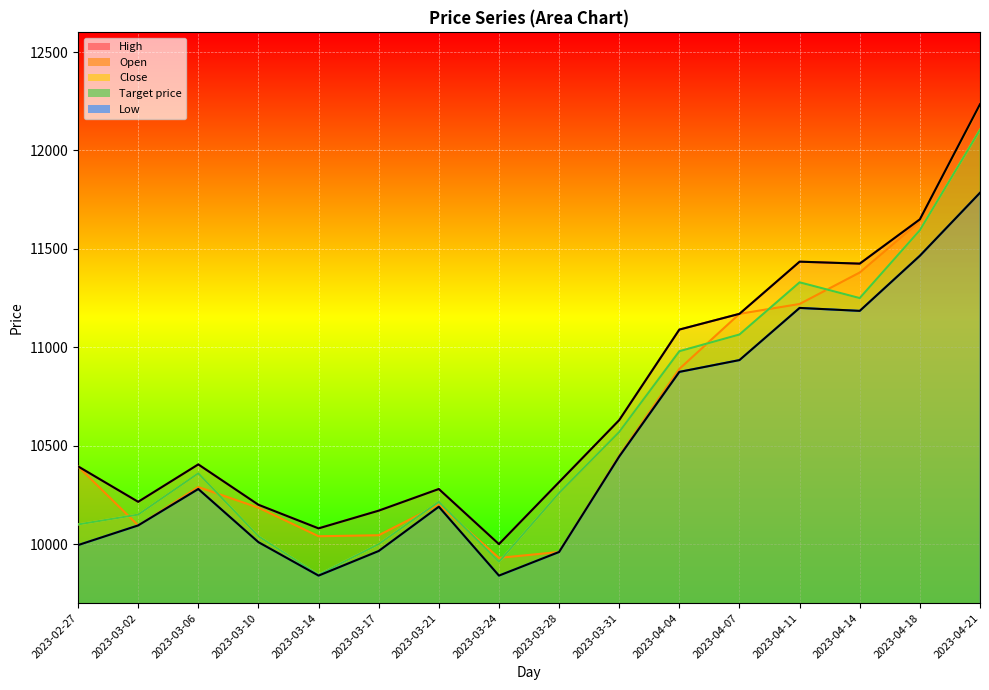

Reading right to left, list all the values displayed in this chart.

High: 12235	11650	11425	11435	11170	11090	10630	10315	10000	10280	10170	10080	10200	10405	10215	10395
Open: 12230	11640	11380	11220	11170	10890	10450	9960	9930	10200	10045	10040	10185	10290	10095	10395
Close: 12105	11595	11250	11330	11065	10980	10570	10260	9910	10215	10000	9845	10040	10360	10150	10100
Target price: 12105	11595	11250	11330	11065	10980	10570	10260	9910	10215	10000	9845	10040	10360	10150	10100
Low: 11785	11465	11185	11200	10935	10875	10445	9960	9840	10190	9965	9840	10010	10280	10095	9995